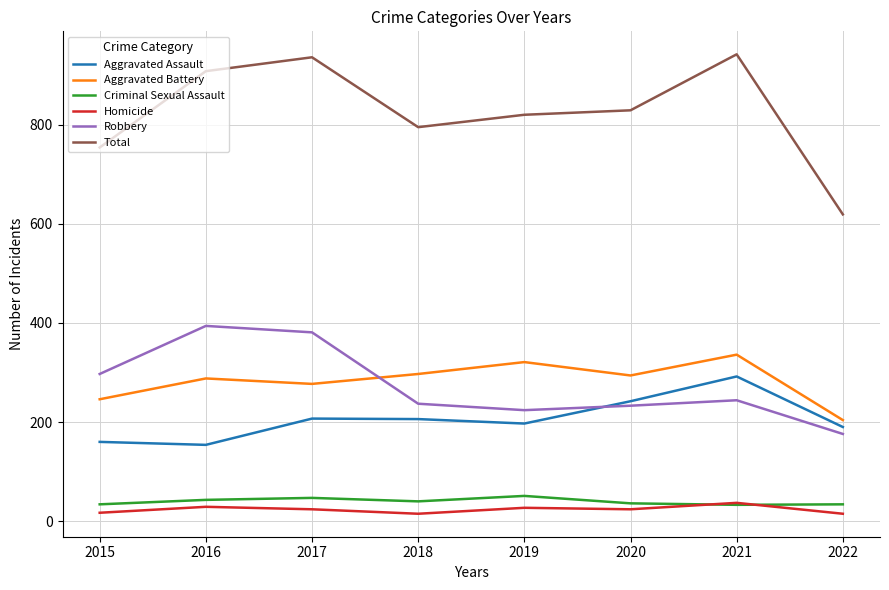

What is the difference between the maximum and second lowest values in the Criminal Sexual Assault series?

17